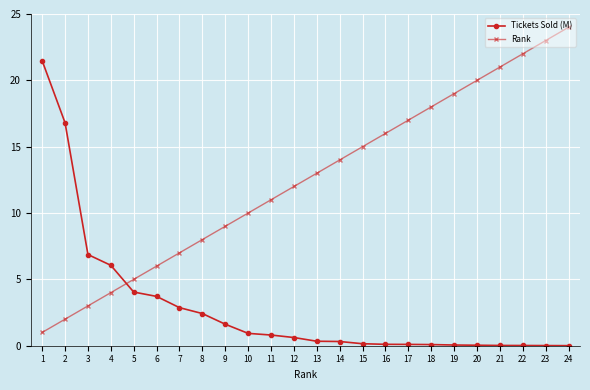

What is the maximum value for Tickets Sold (M)?

21.5